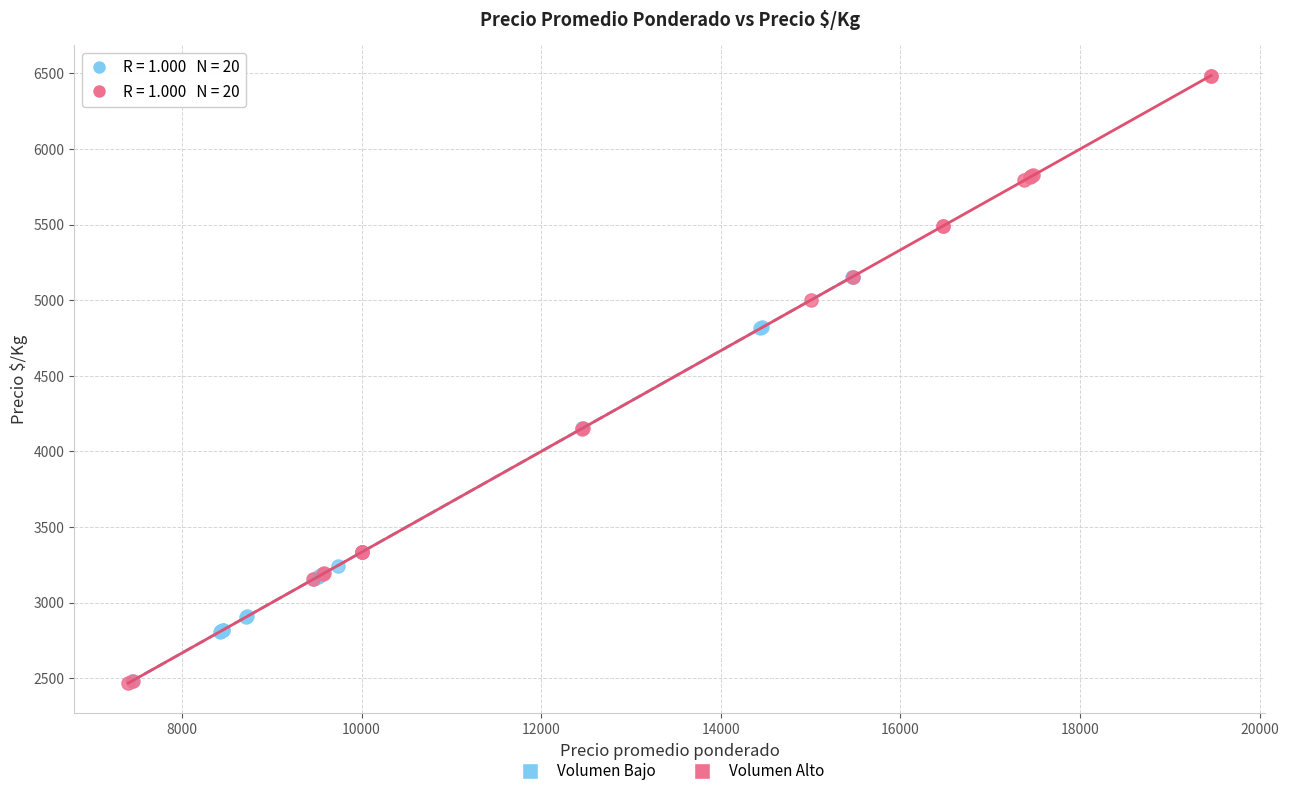

Which series contains the highest Y value?

Volumen Alto